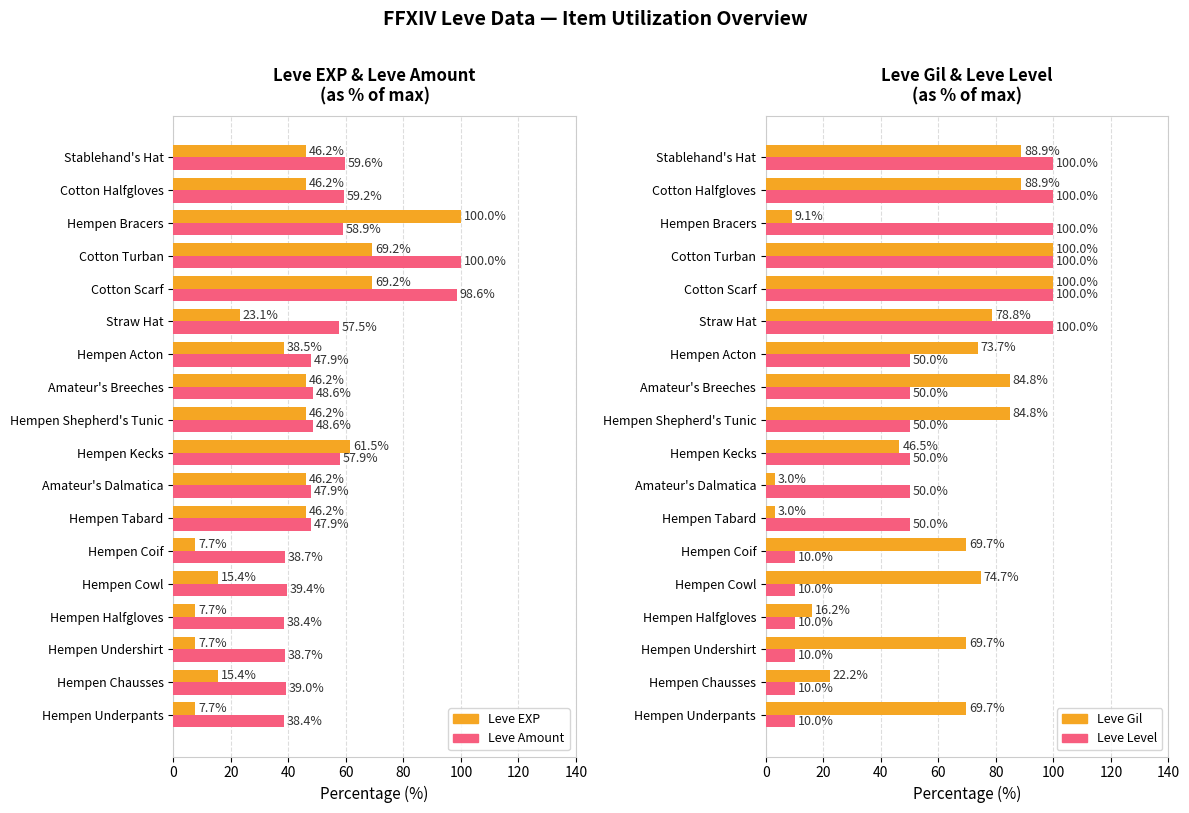

Which series has the largest total across all categories?

Leve Gil